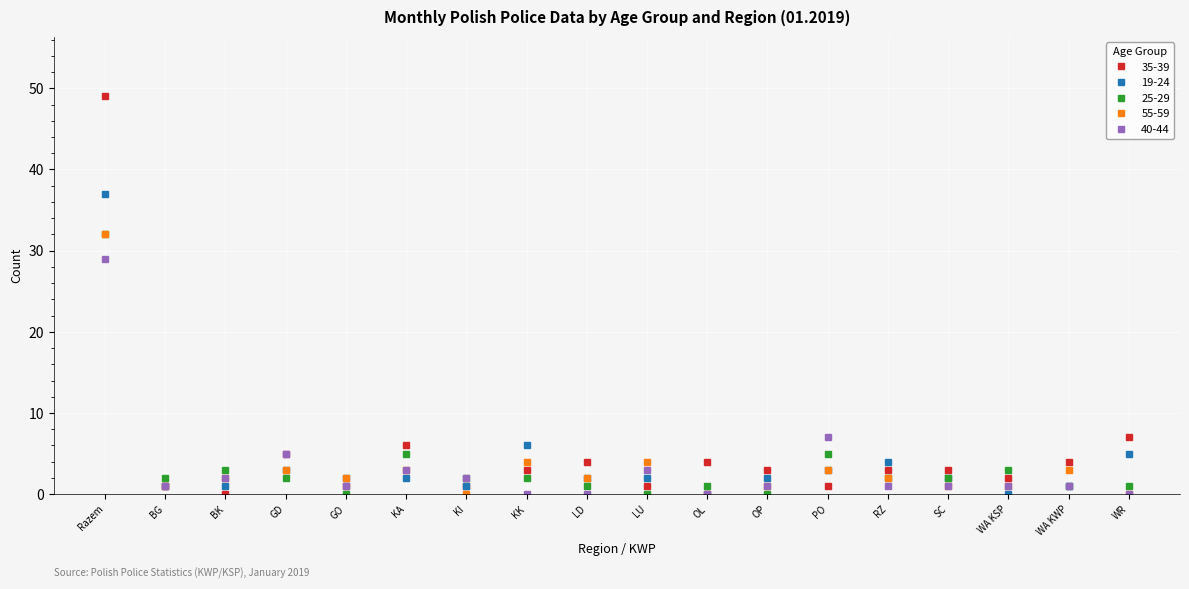

True or false: 55-59 and 25-29 cross at least once.

True